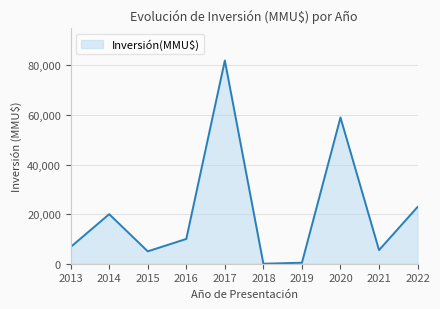

At which label is the value closest to 41000?

2020